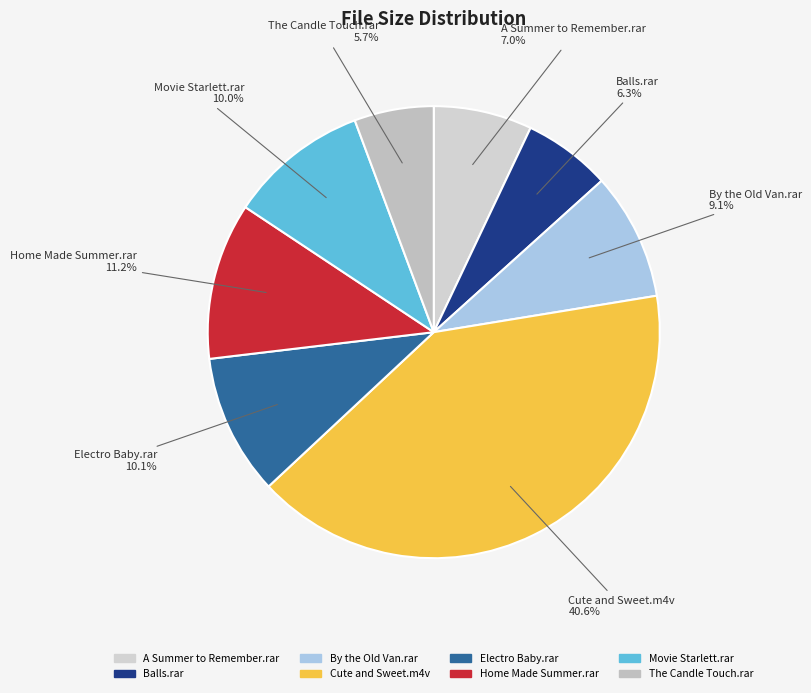

Which slice is the largest?

Cute and Sweet.m4v